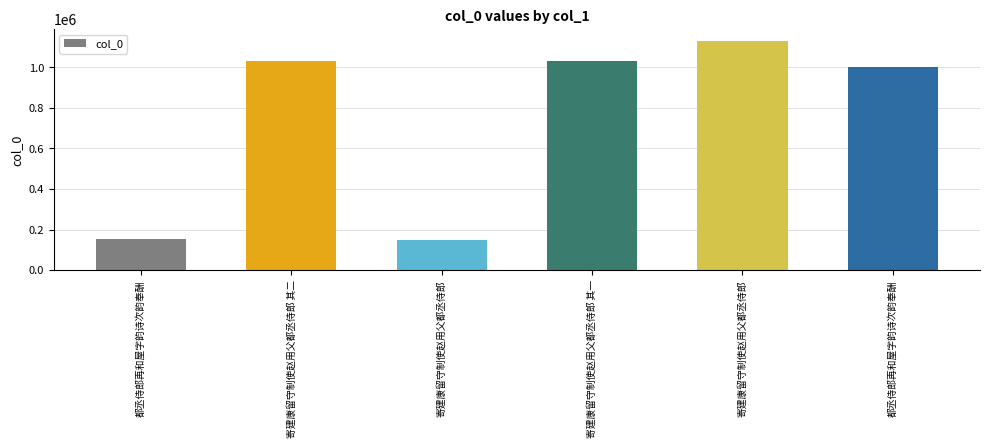

What is the label of the 3rd bar from the right?

寄建康留守制使赵用父都丞侍郎 其一